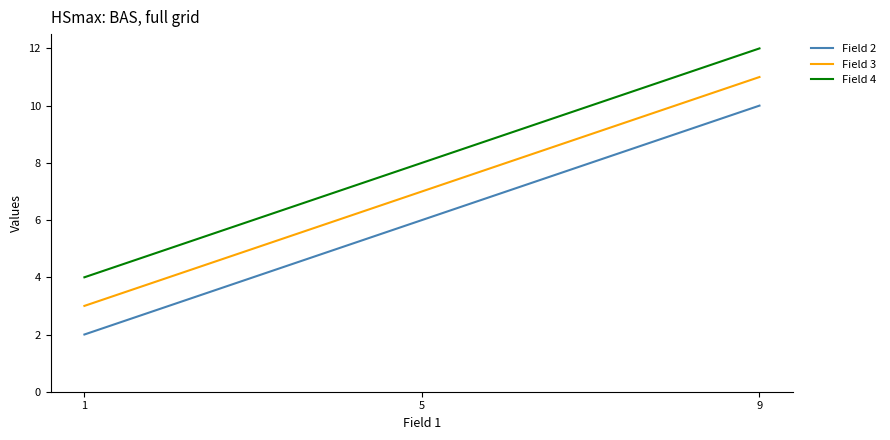

What value does the Field 2 series have at 9?

10